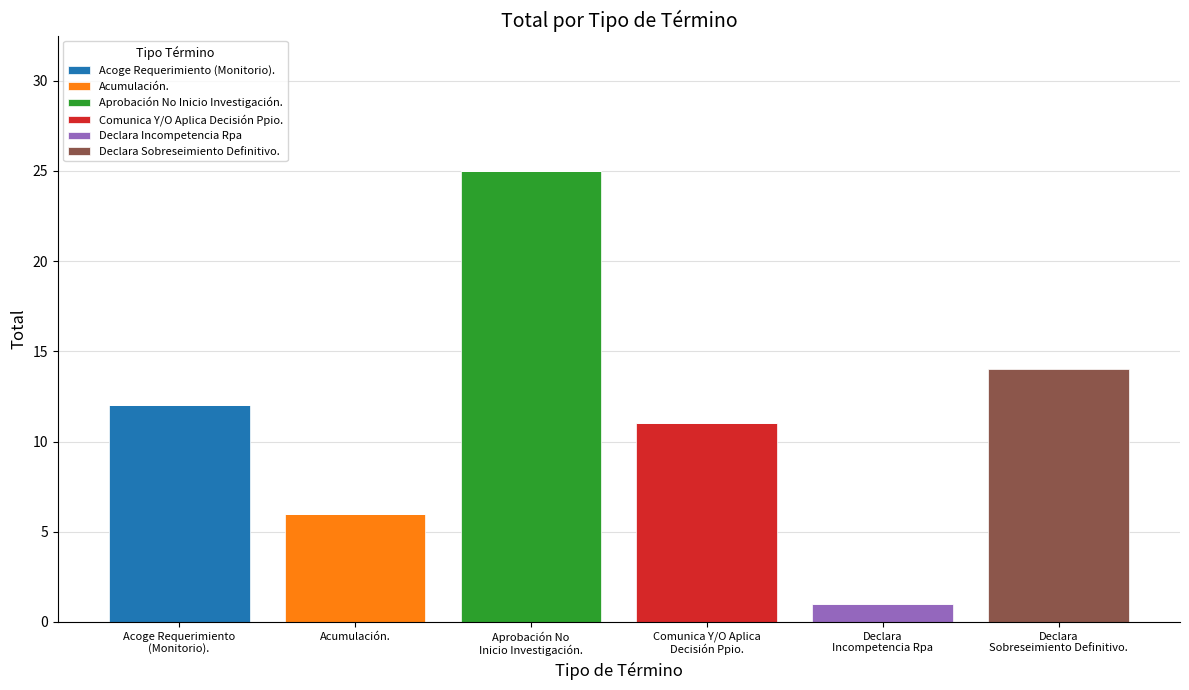

At which category is the sum across all series the highest?

Aprobación No
Inicio Investigación.